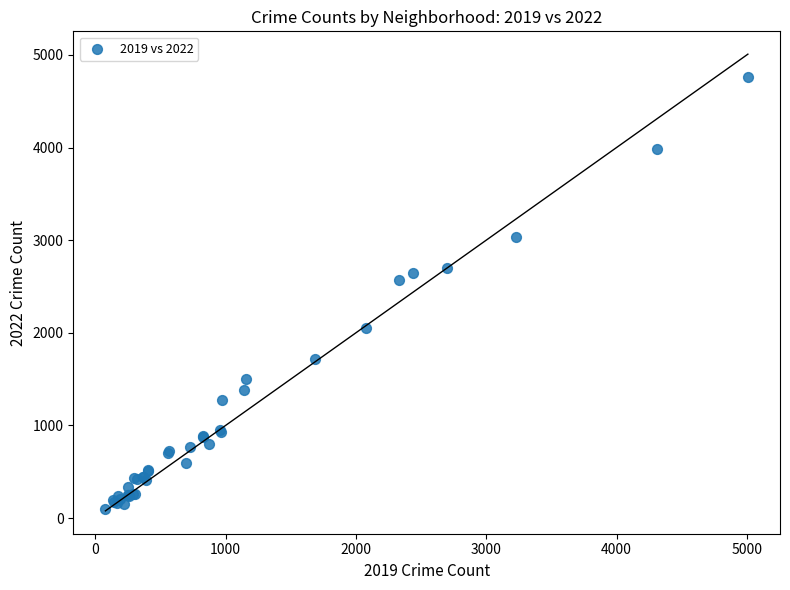

What Y value in the scatter plot is closest to 2430?

2566